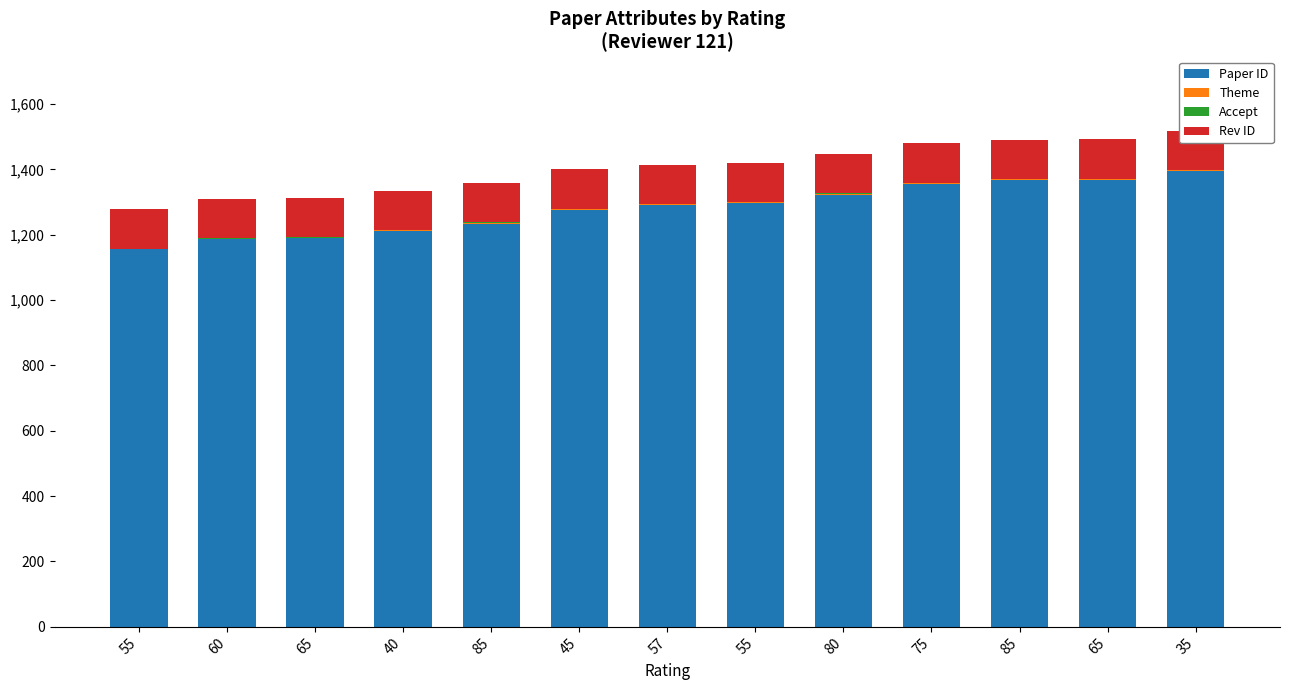

How many bars are there in total?

52